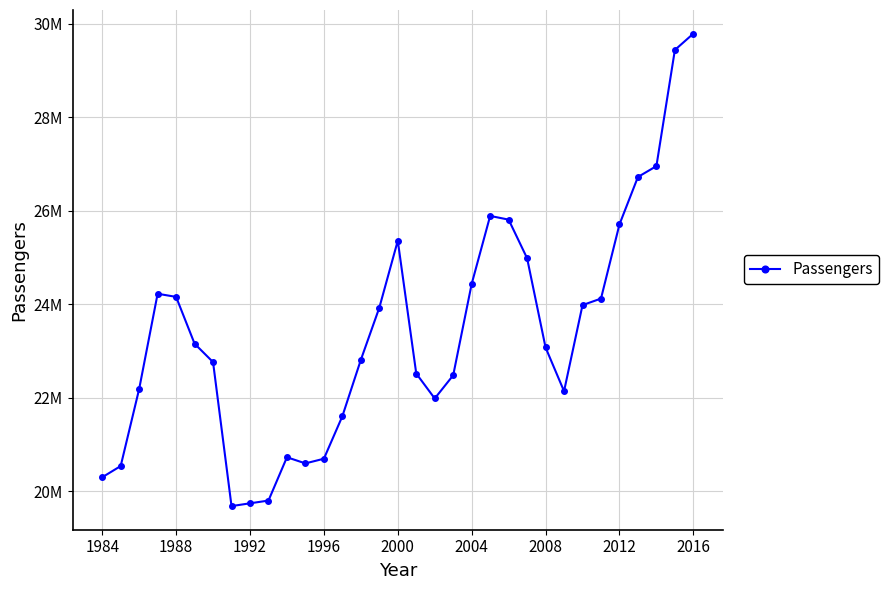

Does the chart have visible grid lines?

Yes